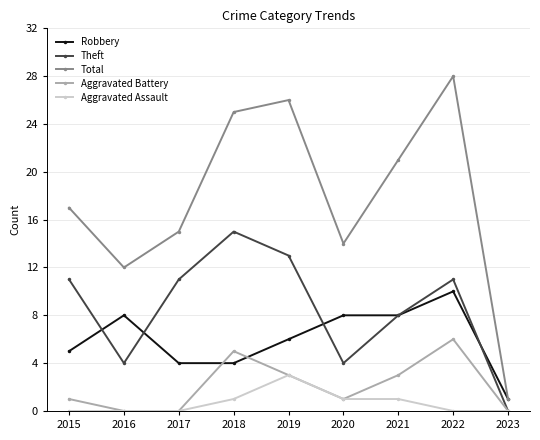

True or false: Theft and Robbery cross at least once.

True